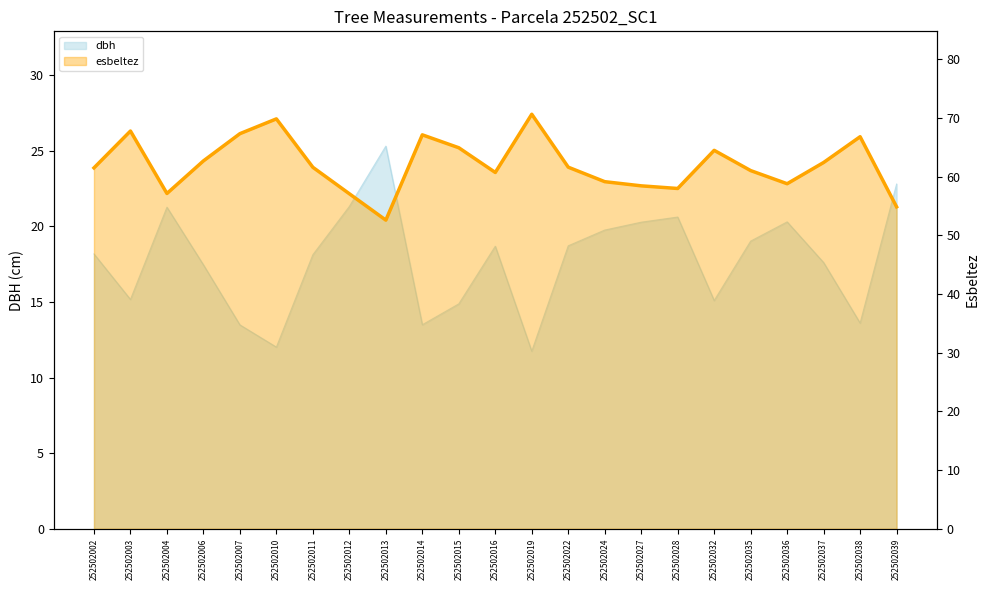

At which category does the data reach its first local valley?

252502004